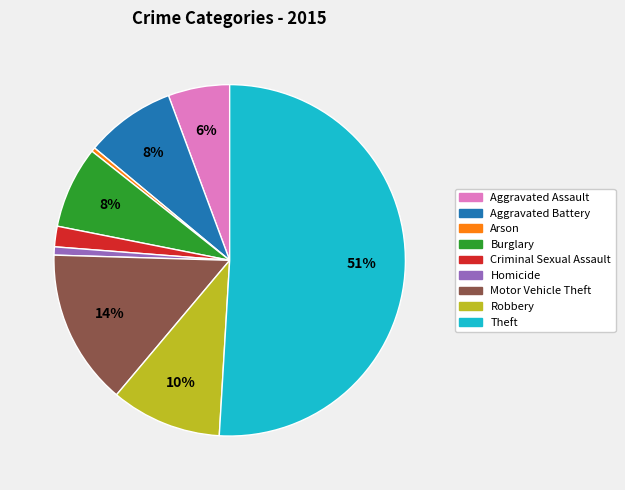

Is Criminal Sexual Assault the majority of the pie?

No